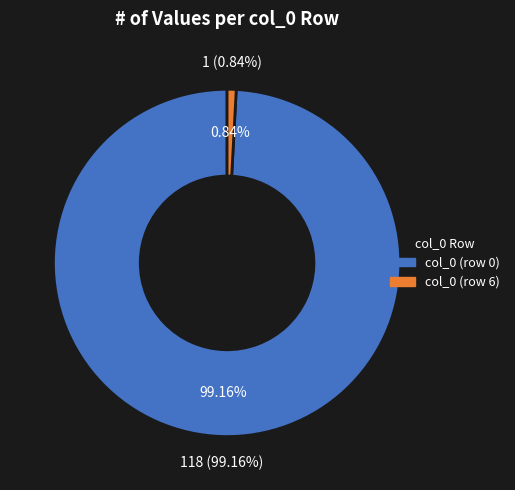

Which category accounts for the majority?

col_0 (row 0)